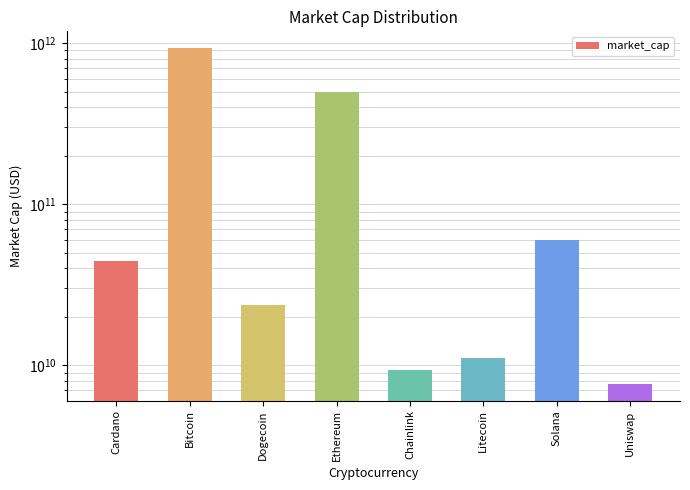

Where does the data first go above 44610541231?

Bitcoin